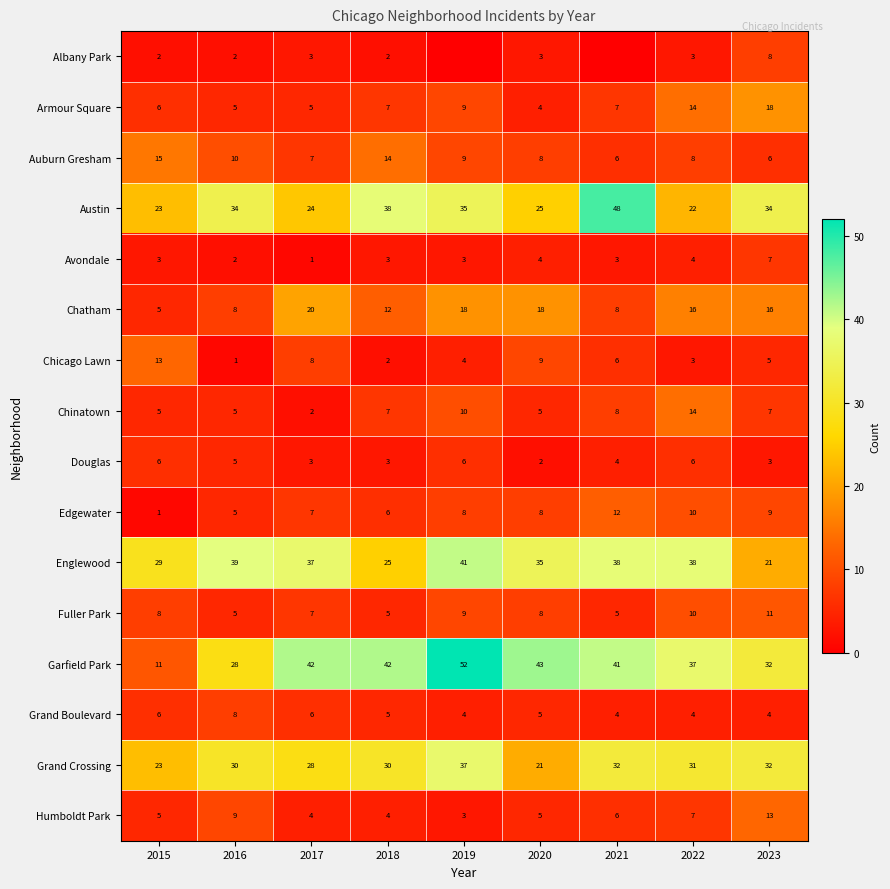

Which has a higher value, 2017 or 2016?

2017